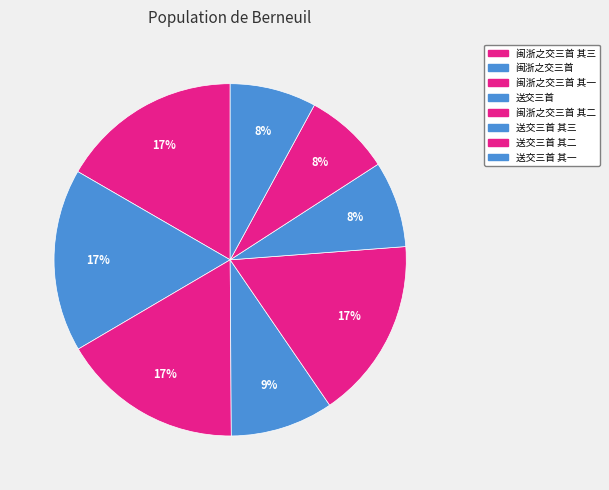

Approximately how many times larger is the value at 闽浙之交三首 其一 compared to 闽浙之交三首 其二?

1.0